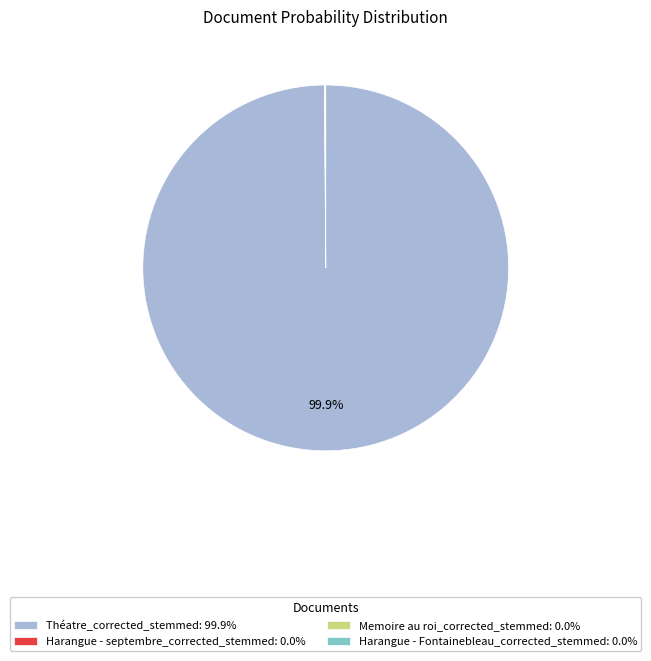

Does Théatre_corrected_stemmed: 99.9% account for over 50% of the chart?

Yes